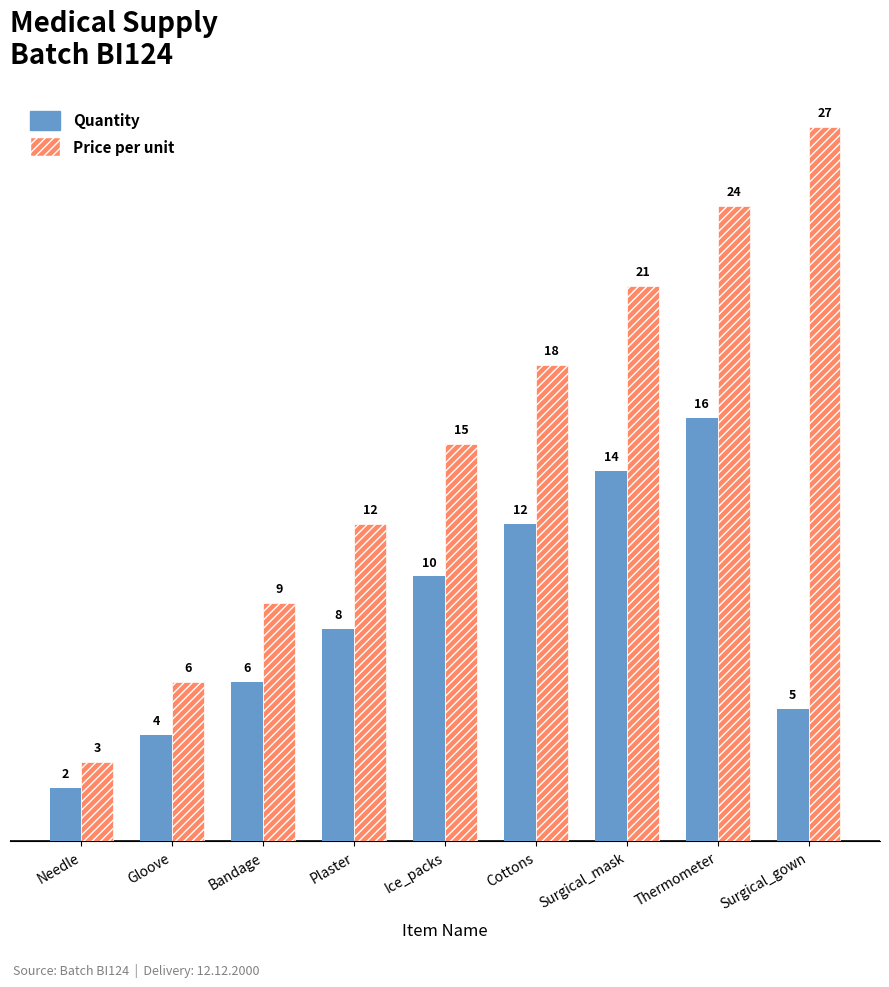

Where is Quantity nearest to the value 9?

Plaster